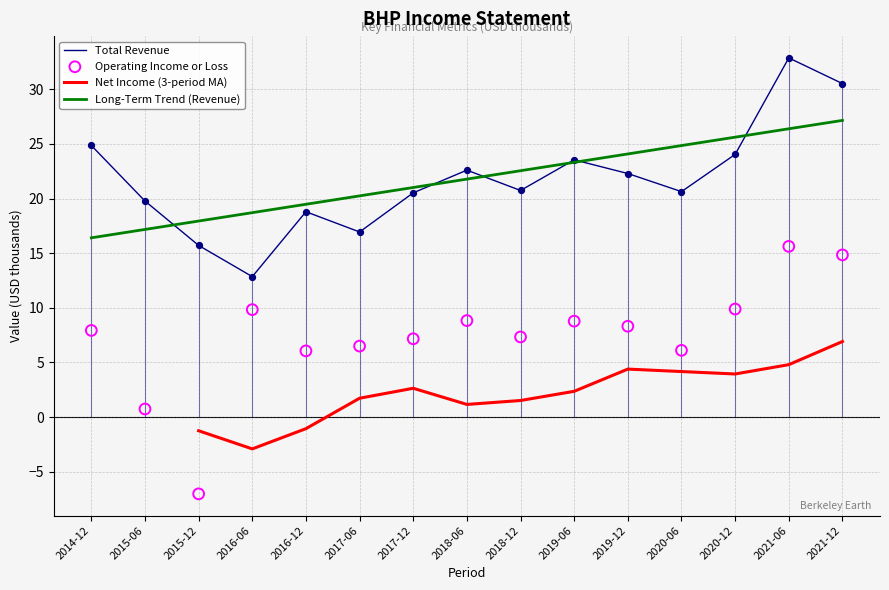

Which series has the widest spread of Y values?

Operating Income or Loss